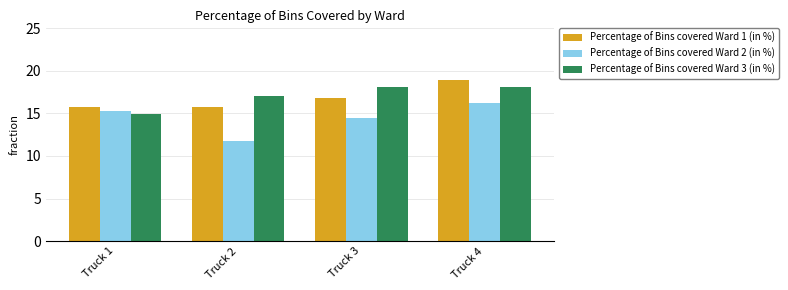

Reading left to right, what are all the values shown in this chart?

Percentage of Bins covered Ward 1 (in %): Truck 1=15.8	Truck 2=15.8	Truck 3=16.8	Truck 4=18.9
Percentage of Bins covered Ward 2 (in %): Truck 1=15.3	Truck 2=11.7	Truck 3=14.4	Truck 4=16.2
Percentage of Bins covered Ward 3 (in %): Truck 1=14.9	Truck 2=17.0	Truck 3=18.1	Truck 4=18.1